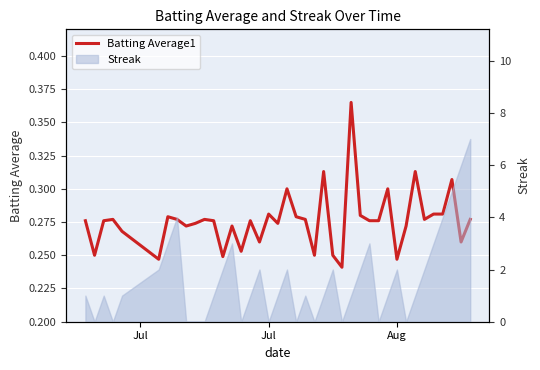

Which has a higher value, 3 or 35?

35